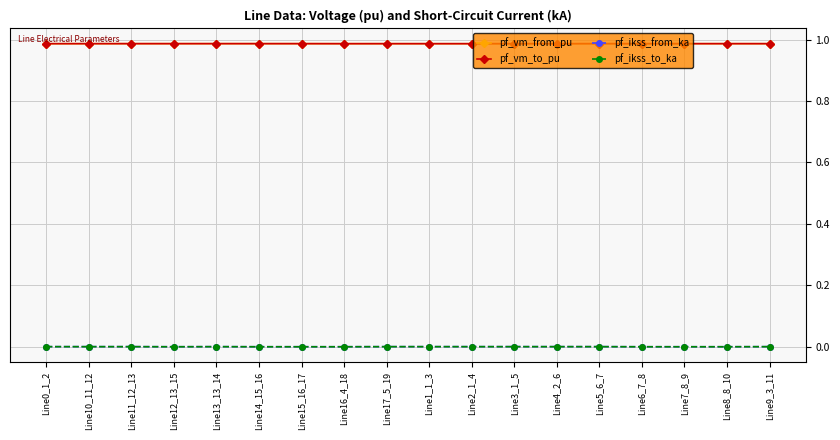

At how many categories does at least one series exceed 0?

18